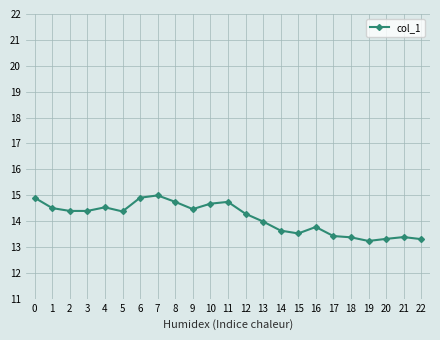

Does the chart display data point markers on the line(s)?

Yes